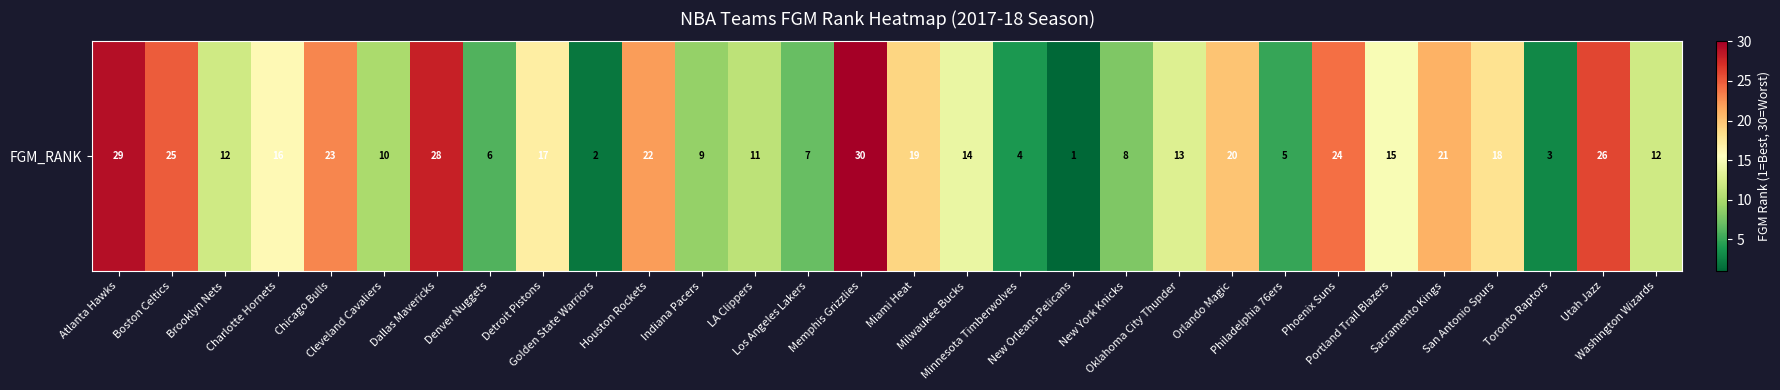

Rank the categories by value from lowest to highest.

New Orleans Pelicans, Golden State Warriors, Toronto Raptors, Minnesota Timberwolves, Philadelphia 76ers, Denver Nuggets, Los Angeles Lakers, New York Knicks, Indiana Pacers, Cleveland Cavaliers, LA Clippers, Brooklyn Nets, Washington Wizards, Oklahoma City Thunder, Milwaukee Bucks, Portland Trail Blazers, Charlotte Hornets, Detroit Pistons, San Antonio Spurs, Miami Heat, Orlando Magic, Sacramento Kings, Houston Rockets, Chicago Bulls, Phoenix Suns, Boston Celtics, Utah Jazz, Dallas Mavericks, Atlanta Hawks, Memphis Grizzlies